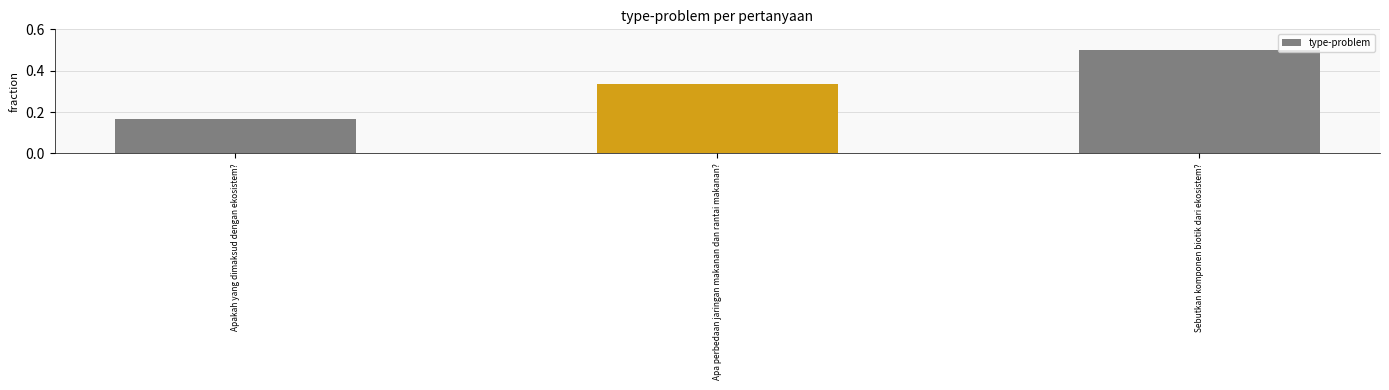

List the labels in order of value, smallest first.

Apakah yang dimaksud dengan ekosistem?, Apa perbedaan jaringan makanan dan rantai makanan?, Sebutkan komponen biotik dari ekosistem?